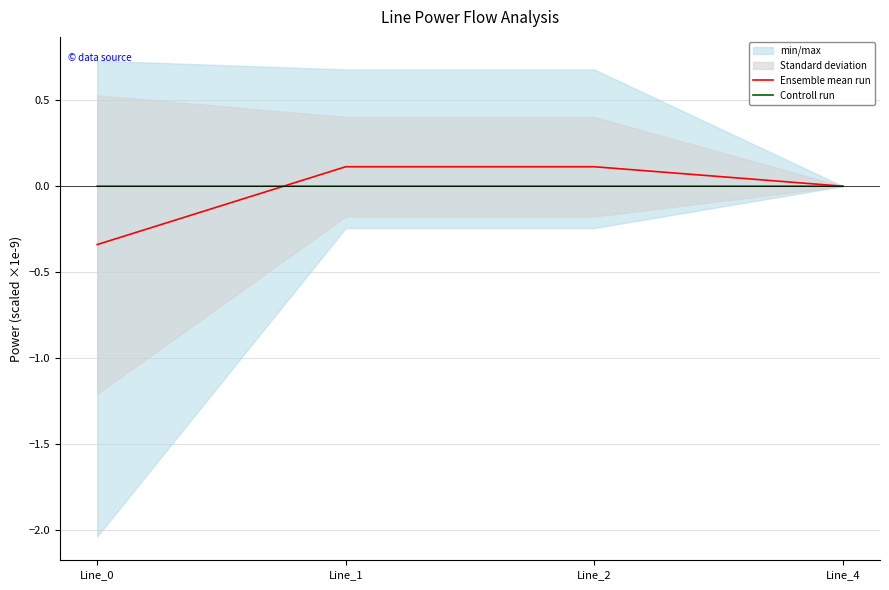

True or false: Ensemble mean run has a value of 0.1 at Line_1.

True